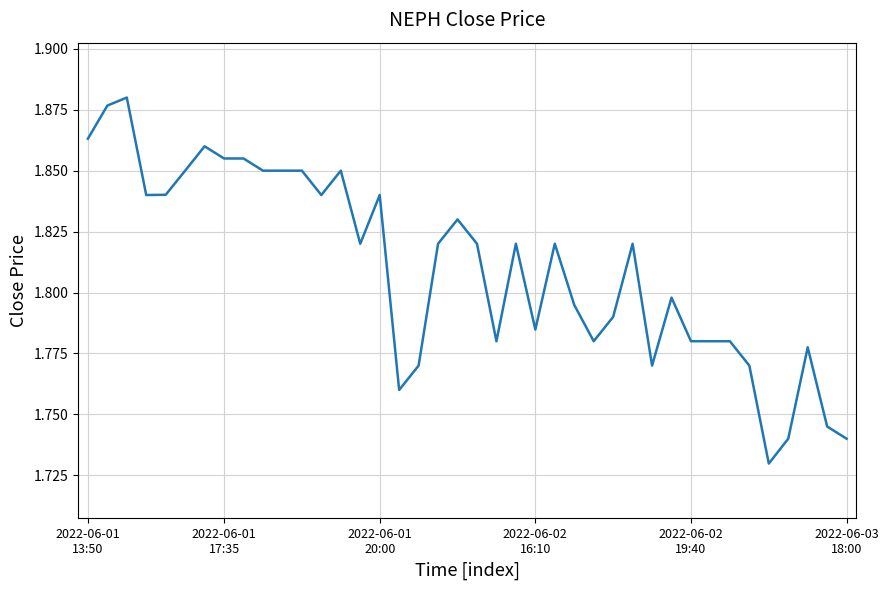

How many values are between 1 and 2?

40